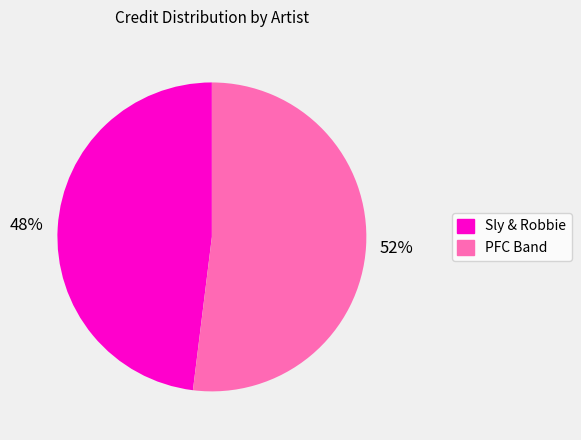

Which slice represents more than half of the pie?

PFC Band